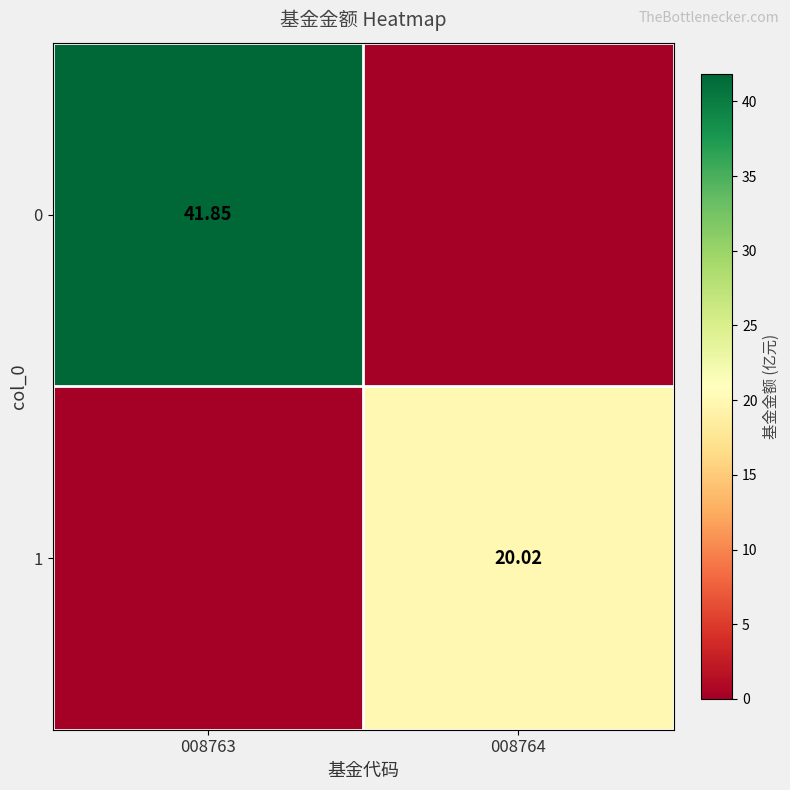

What is the difference between the highest and lowest values at 008764?

20.0